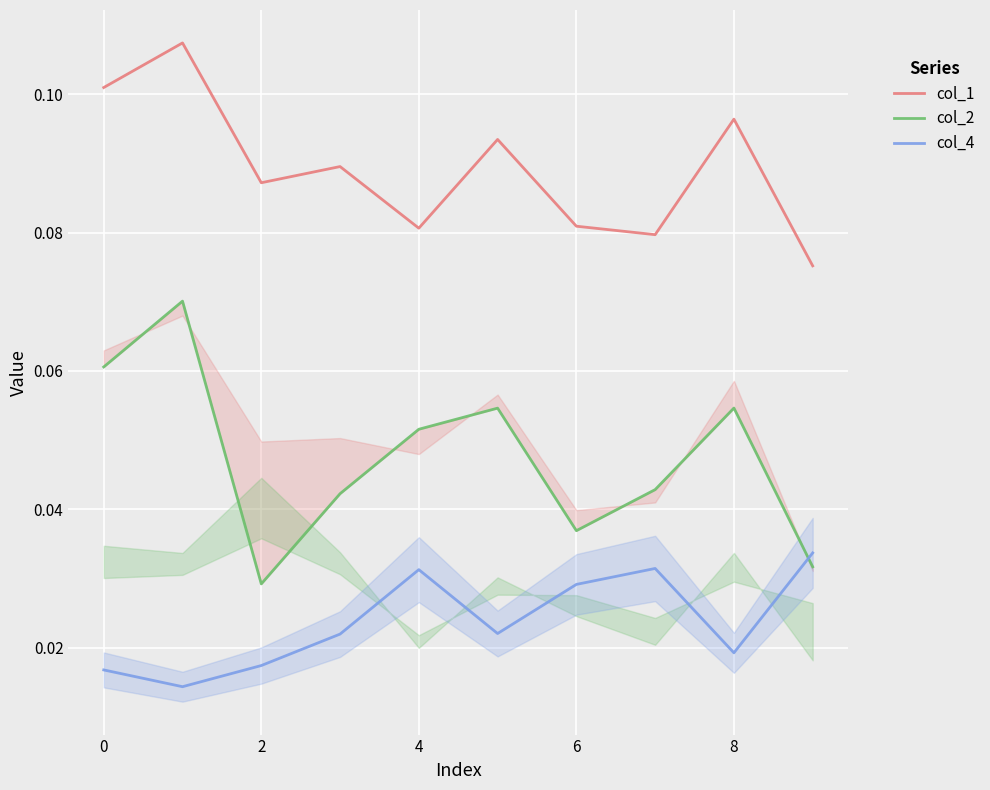

Which has a higher value, 9 or 4?

4